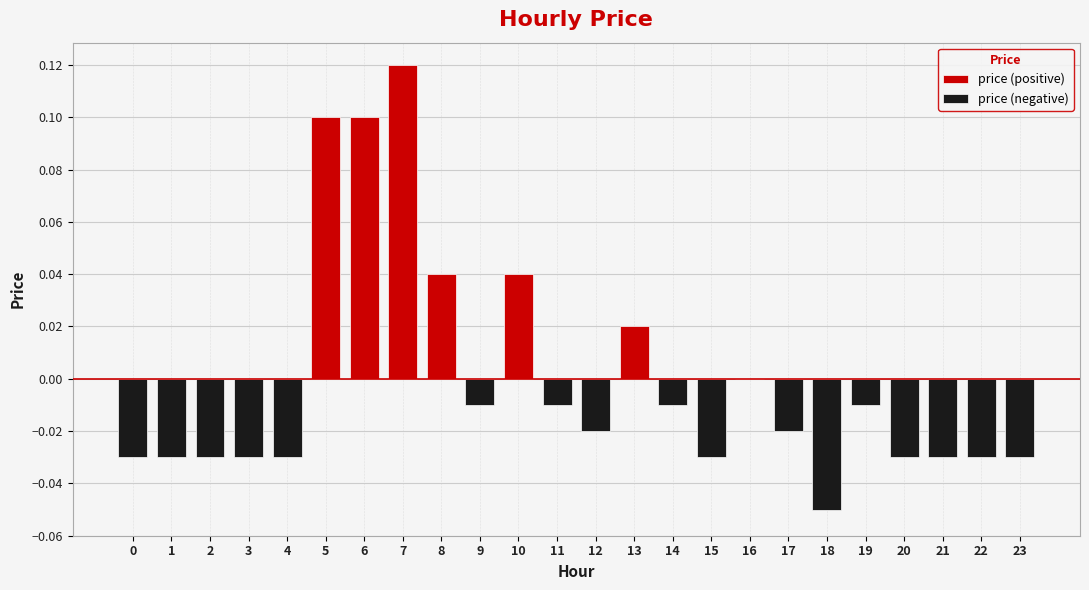

How many bars are there in total?

48